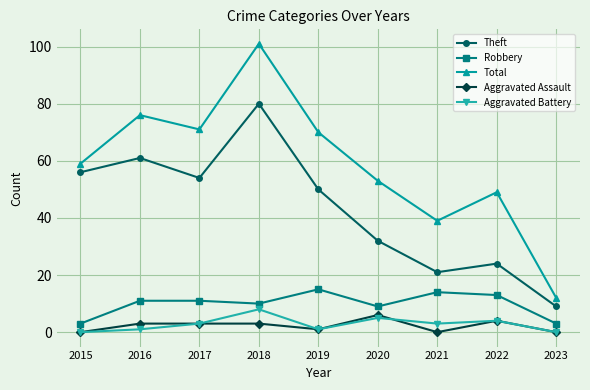

The value of Aggravated Battery at 2023 is -4. True or false?

False